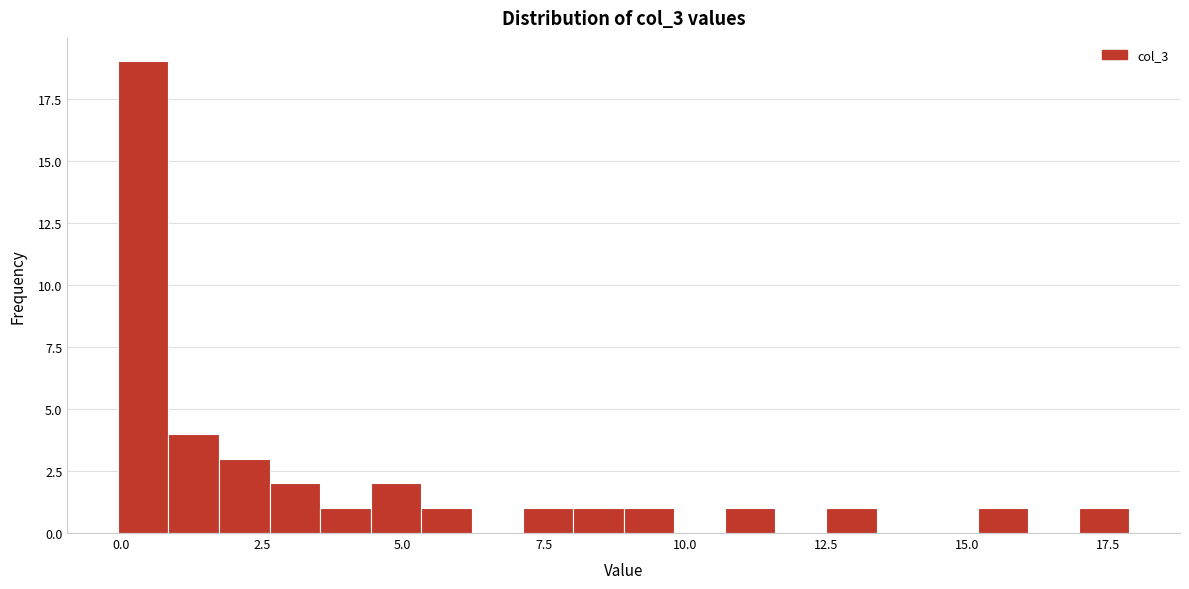

Around what value on the x-axis is the tallest bar? Give the approximate position of its centre, as read against the axis.

0.5